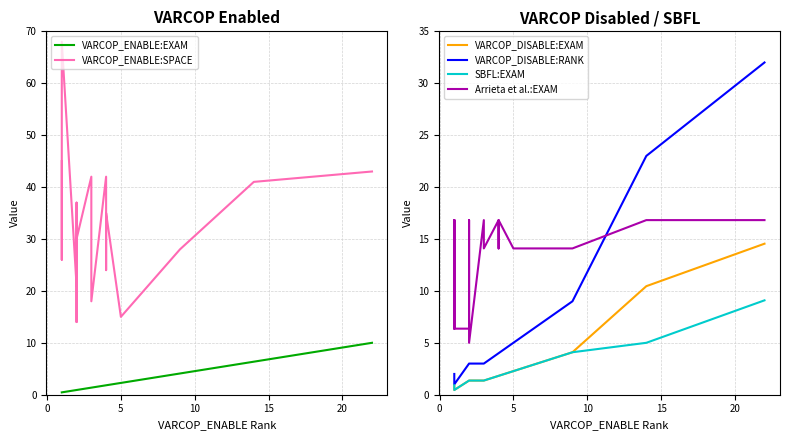

True or false: VARCOP_DISABLE:EXAM has more than 0 interior local peaks.

False